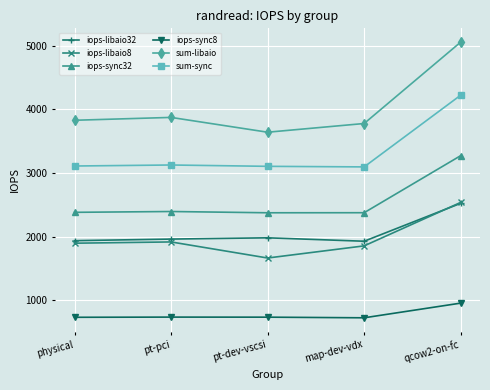

How many values in the iops-sync32 series are below 2381?

2